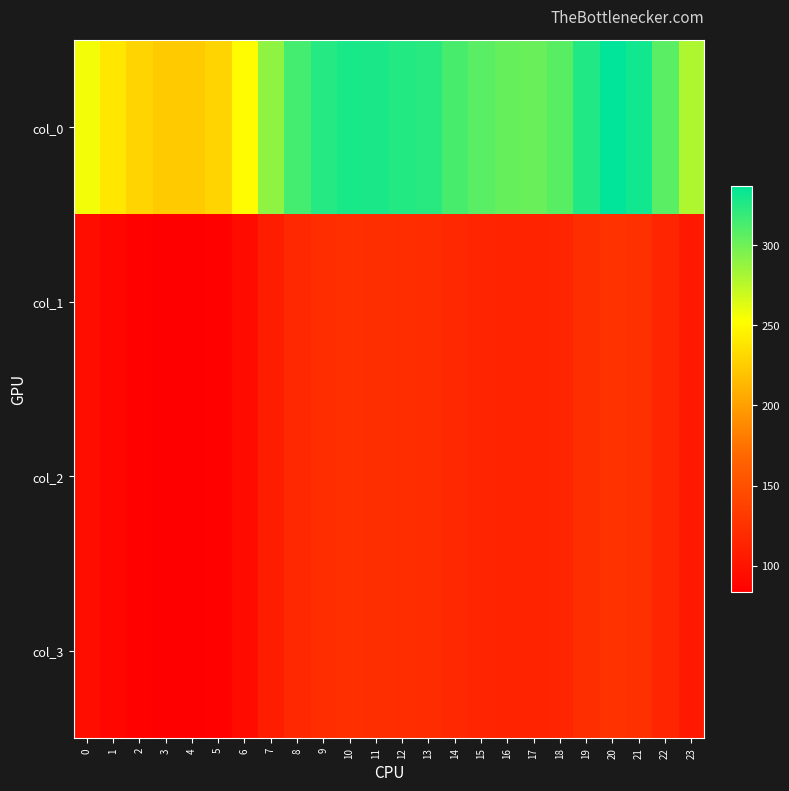

Which series has the largest total across all categories?

col_0